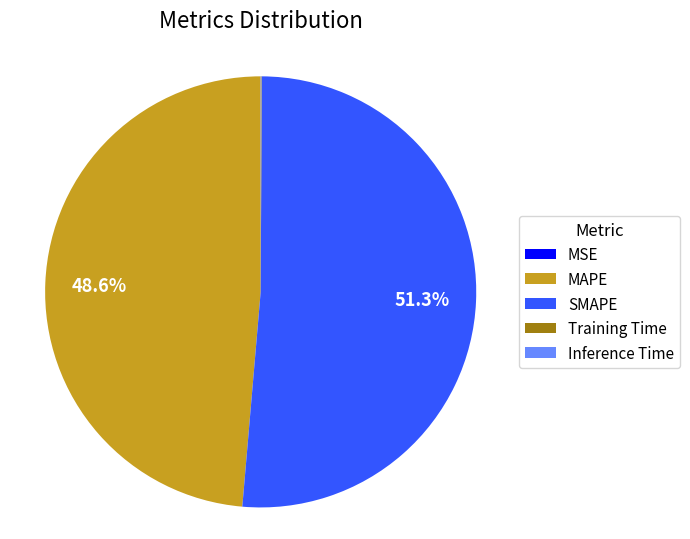

The SMAPE slice represents 51% of the pie. True or false?

True